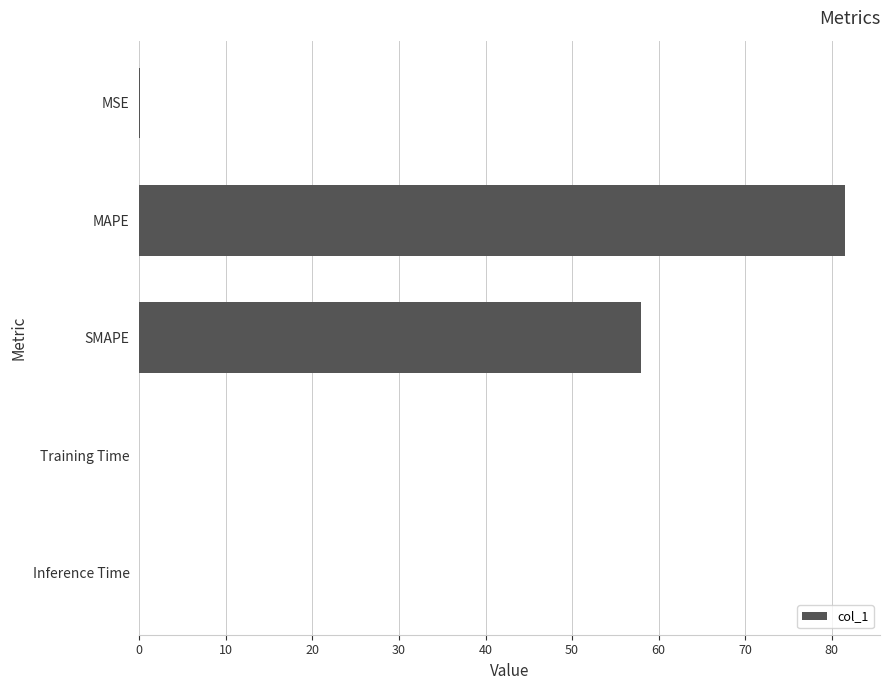

Are the bars grouped side by side (vs. stacked)?

No